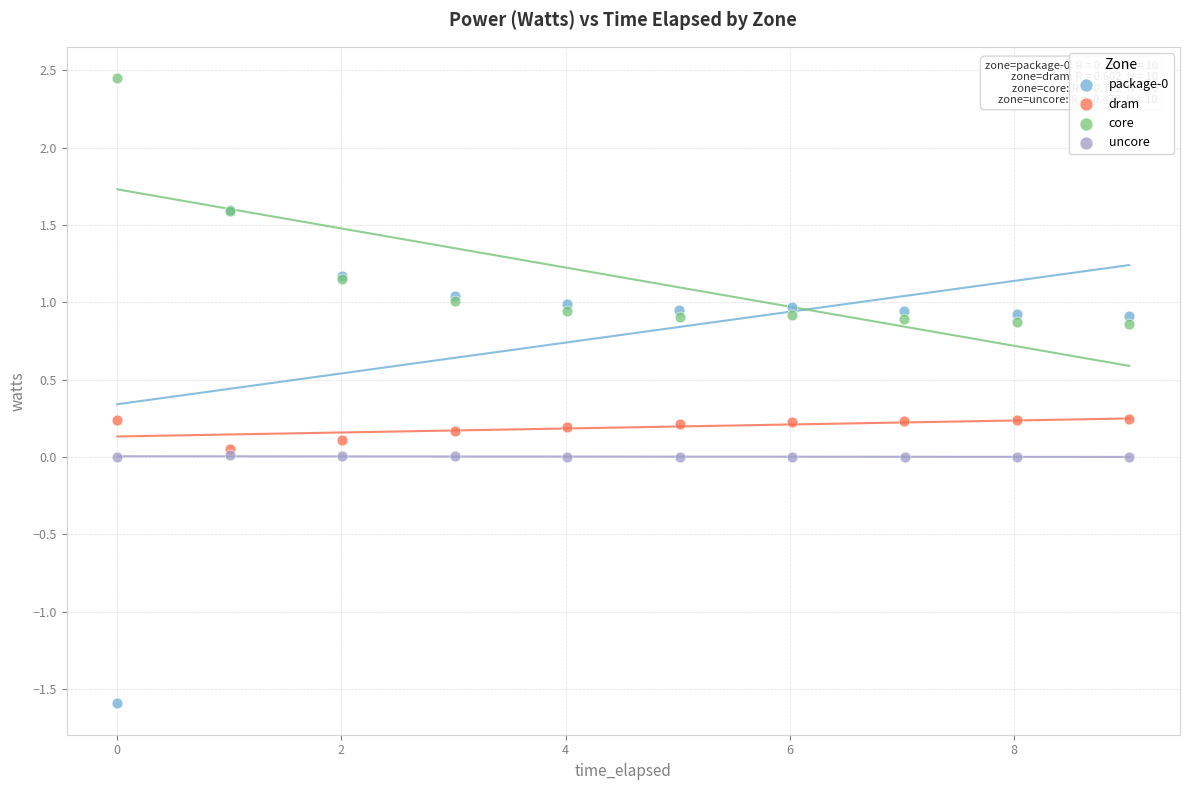

Which series contains the highest Y value?

core